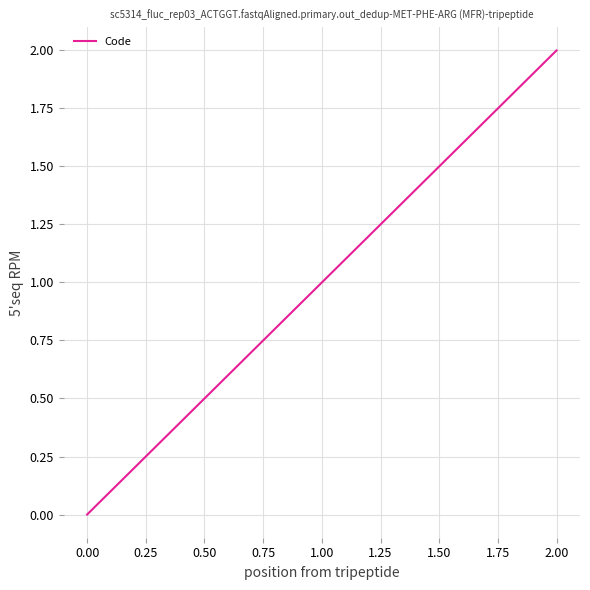

Is this an area chart (filled region under the line)?

No